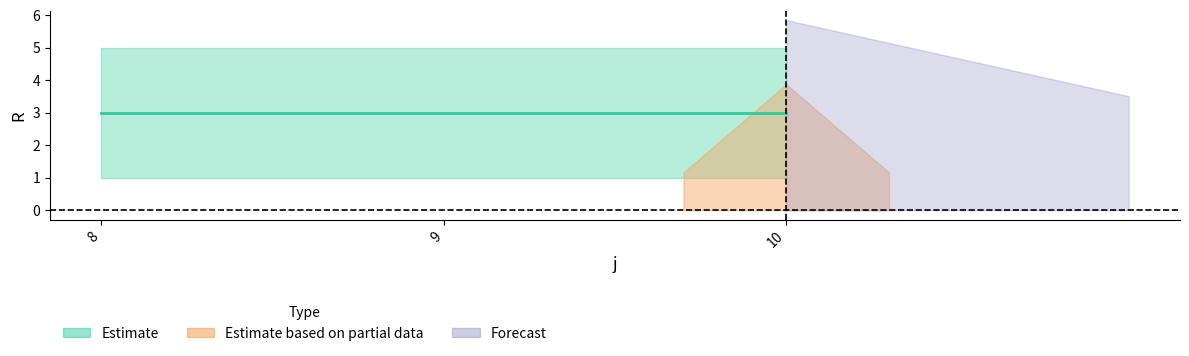

The value of s at 8 is 1.5. True or false?

False